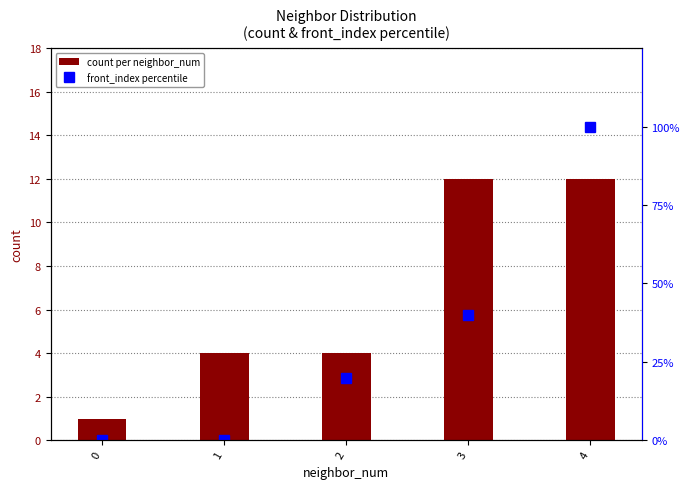

Which series changed the most between 0 and 4?

front_index percentile